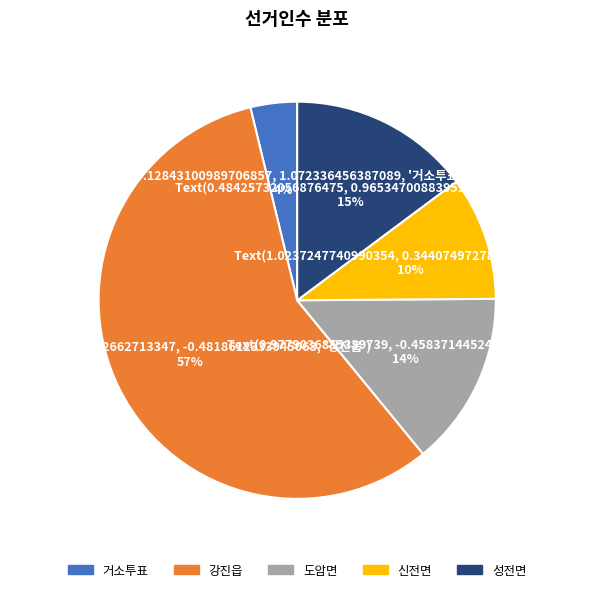

Is the sum of 신전면 and 도암면 greater than half?

No